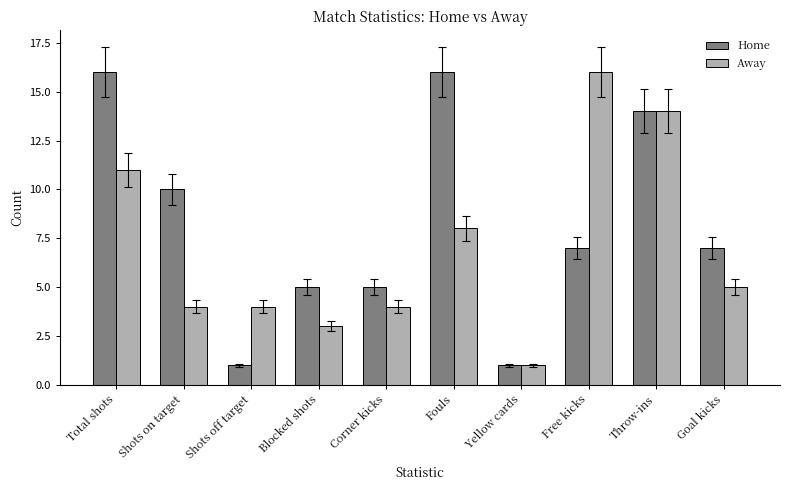

Between Fouls and Yellow cards, which series saw the biggest shift?

Home